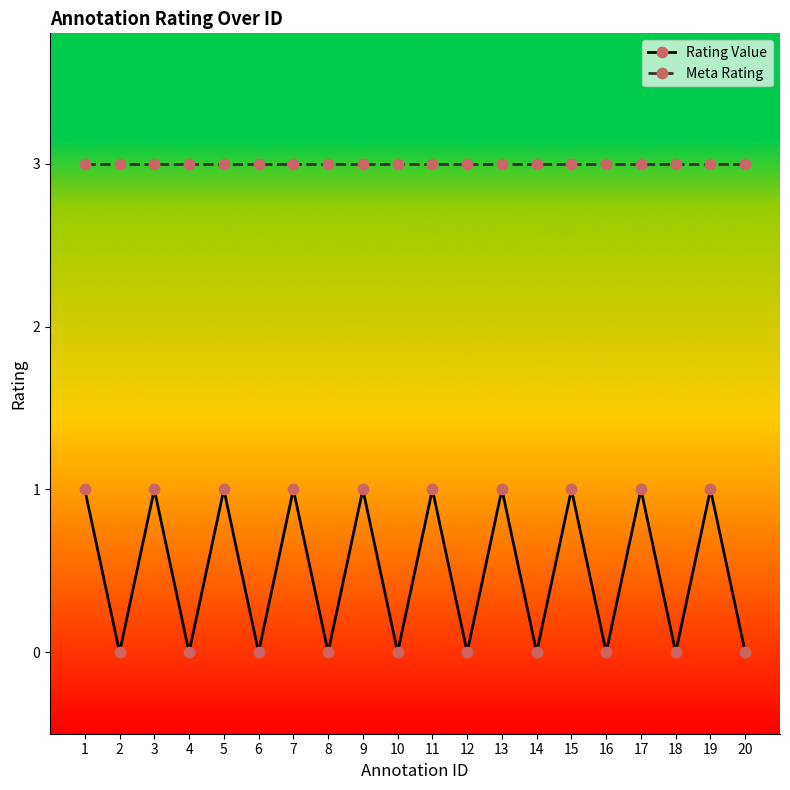

What are all the series names shown in the legend?

Rating Value, Meta Rating